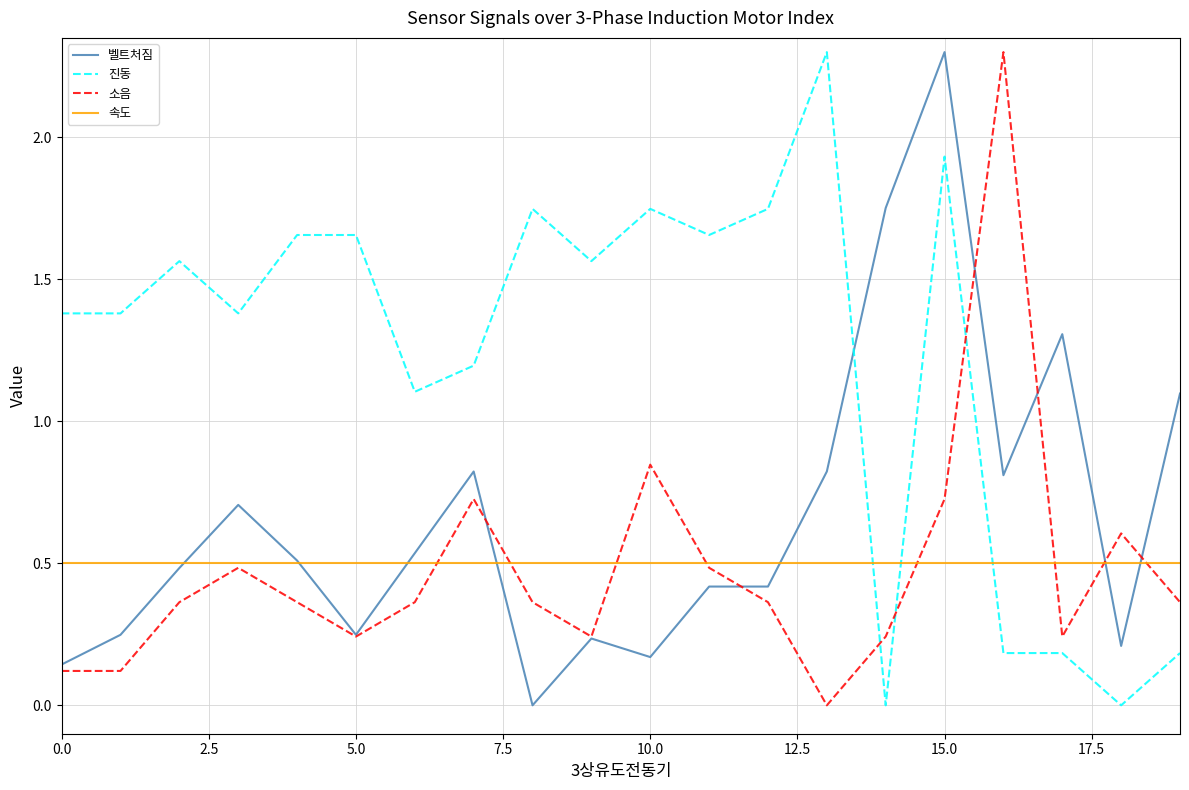

How many lines are shown in the chart?

4